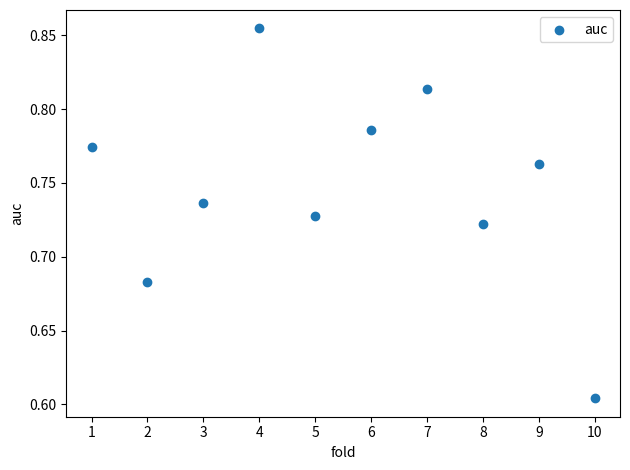

What is the range of X values (max minus min)?

9.0